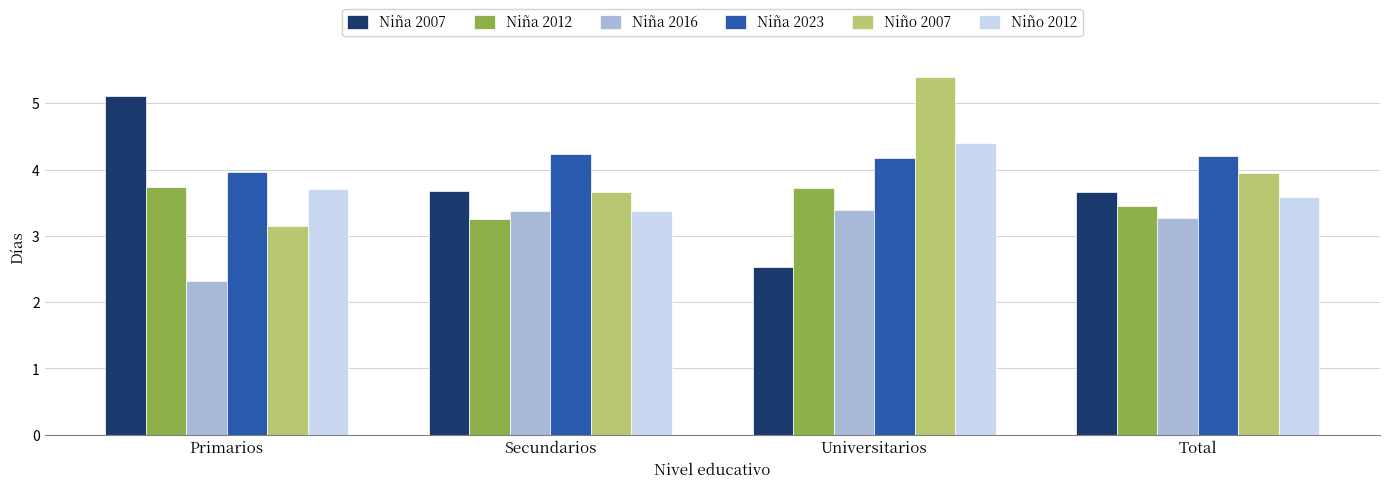

How many bars are there in each group?

6